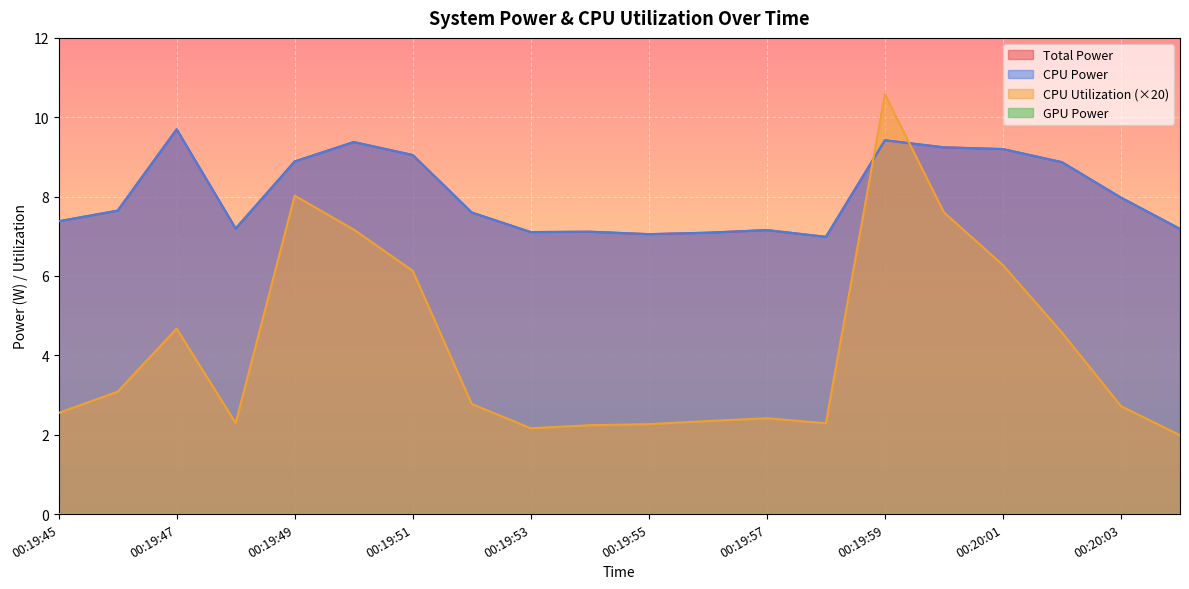

Is the value of CPU Power at 00:19:50 greater than the value of CPU Utilization at 00:19:50?

Yes